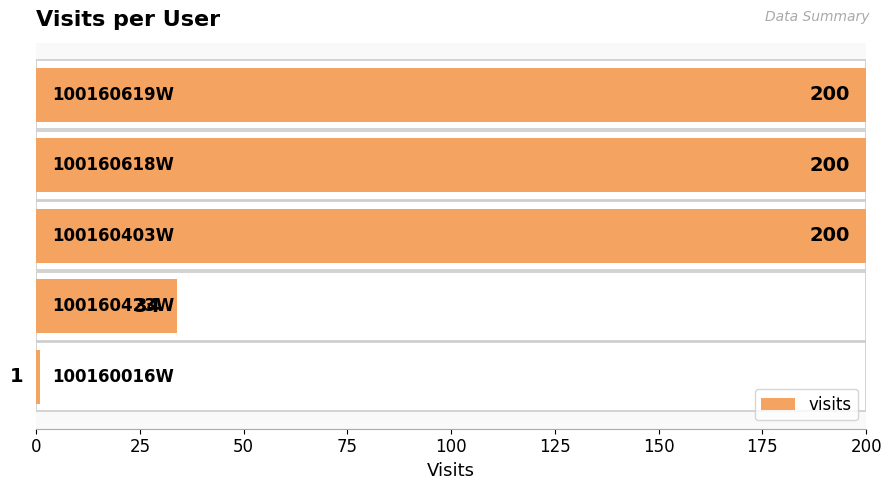

How many data points are less than 200?

2